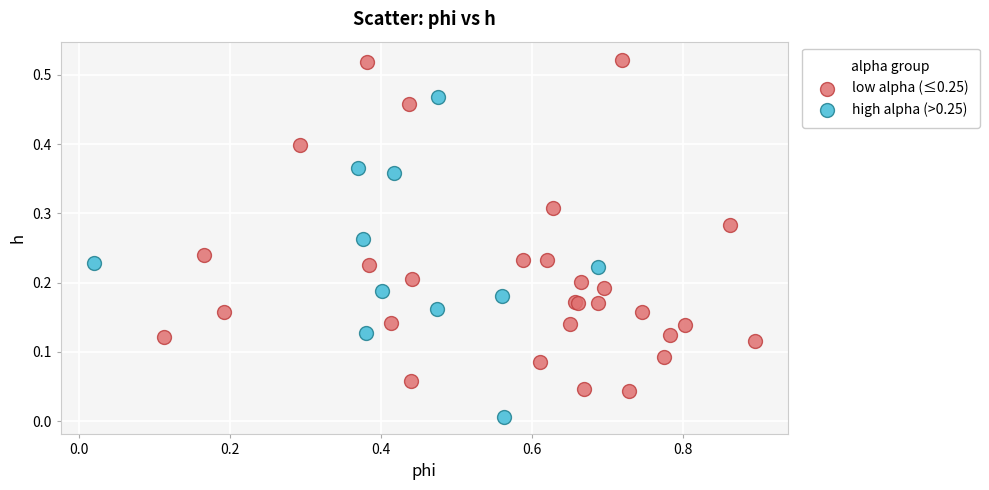

Which series reaches the minimum Y coordinate?

high alpha (>0.25)